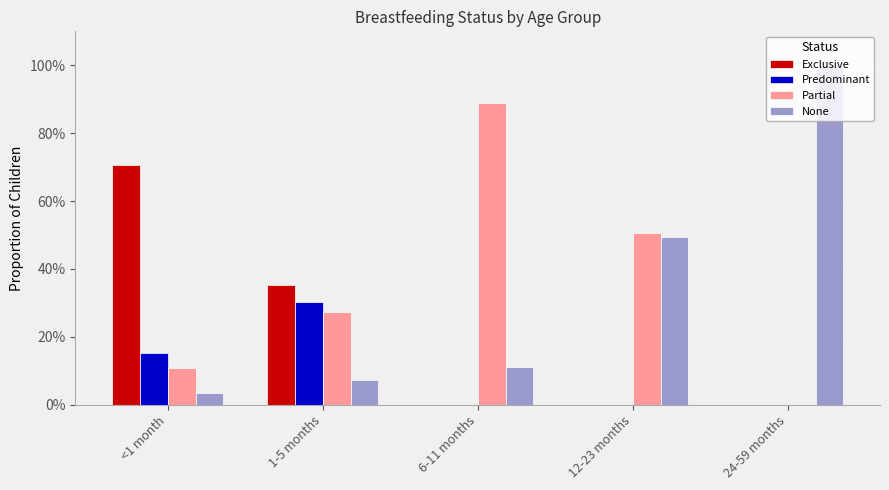

Reading left to right, list all the values displayed in this chart.

Exclusive: 0.7	0.4	0.0	0.0	0.0
Predominant: 0.2	0.3	0.0	0.0	0.0
Partial: 0.1	0.3	0.9	0.5	0.0
None: 0.0	0.1	0.1	0.5	1.0